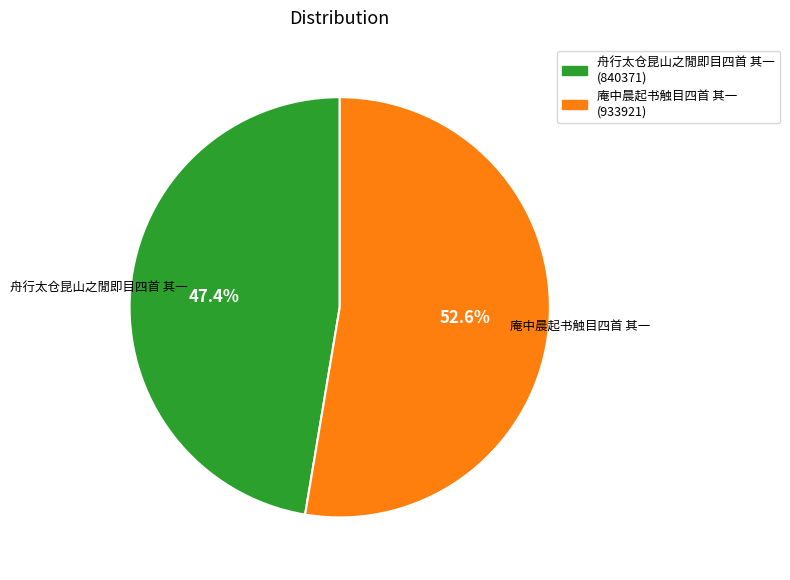

Count the number of slices in the pie.

2